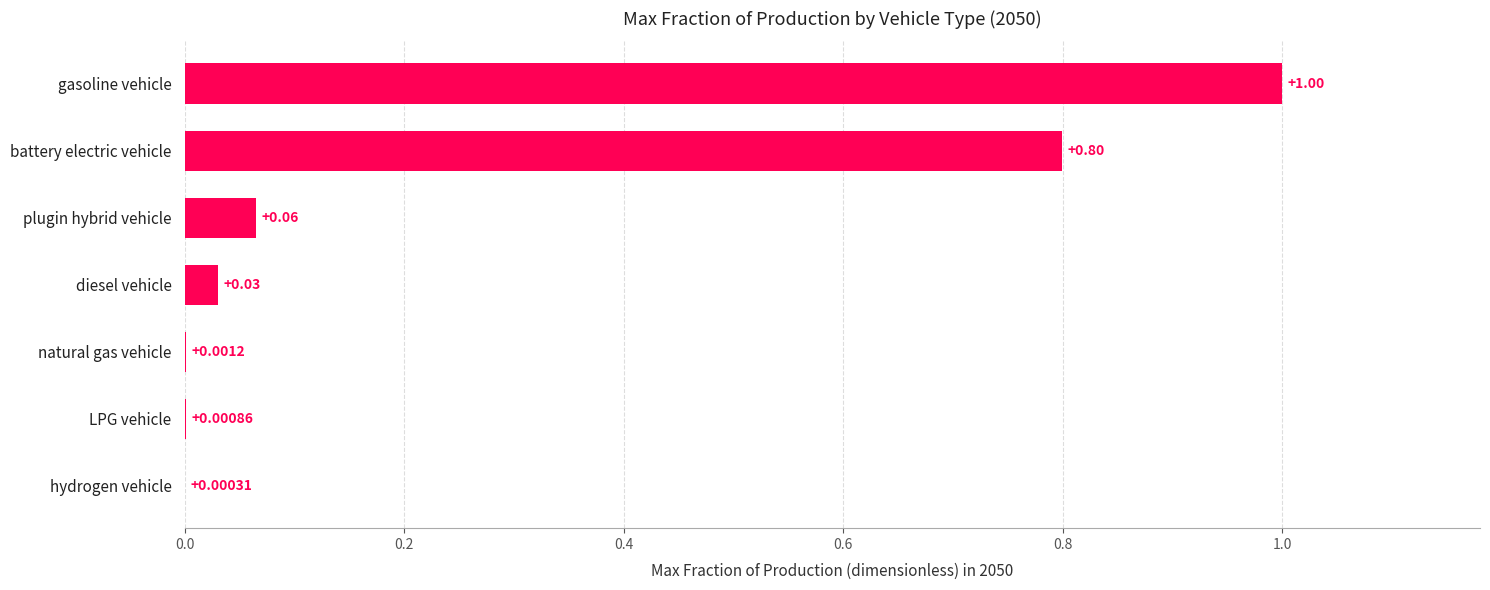

Which category has the highest value across all series?

gasoline vehicle